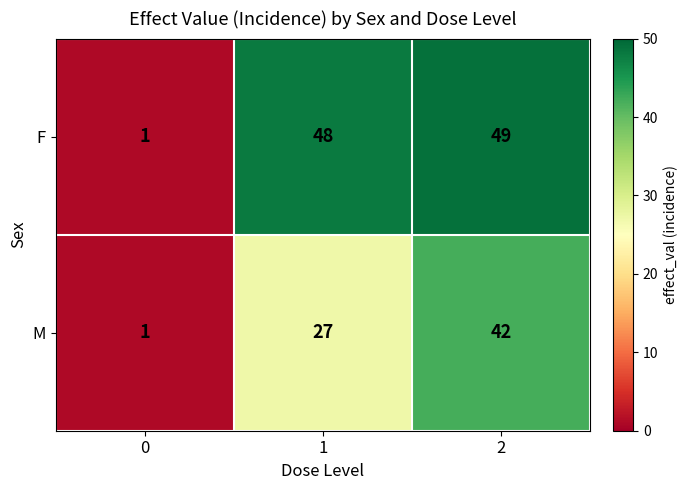

Count the number of data series in this chart.

2